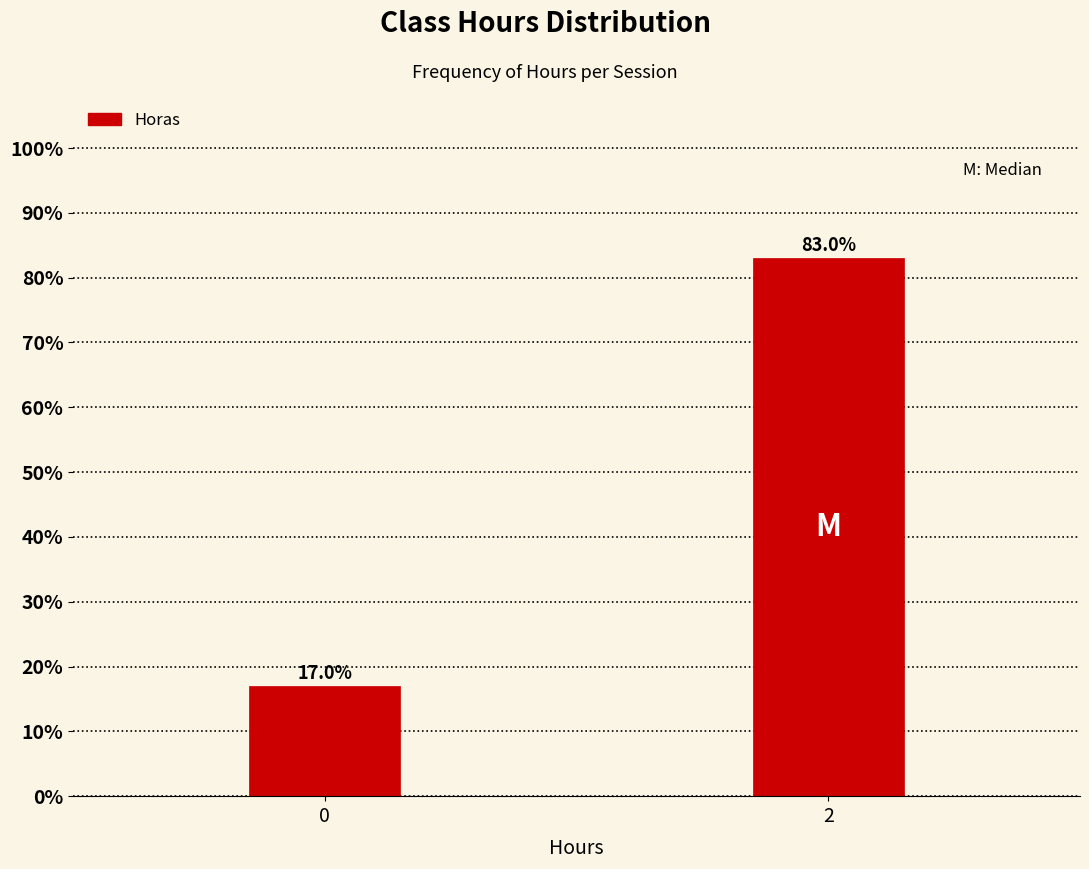

Reading right to left, what are all the values shown in this chart?

2=83.0	0=17.0